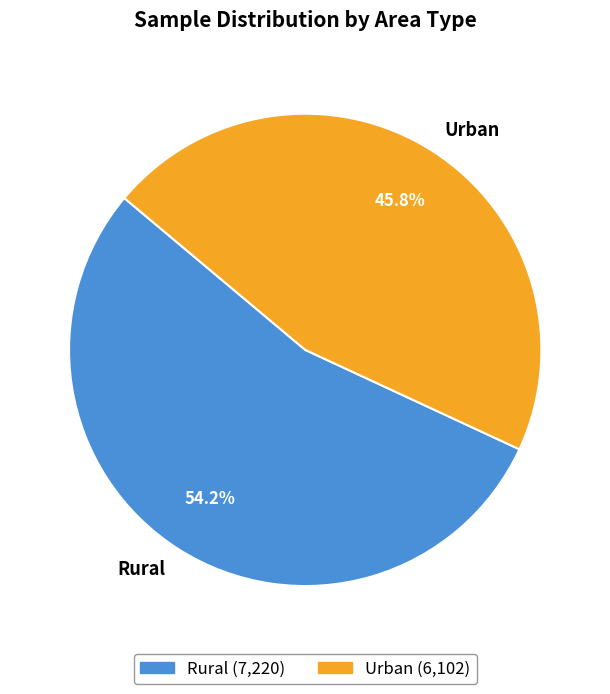

Count the number of slices in the pie.

2